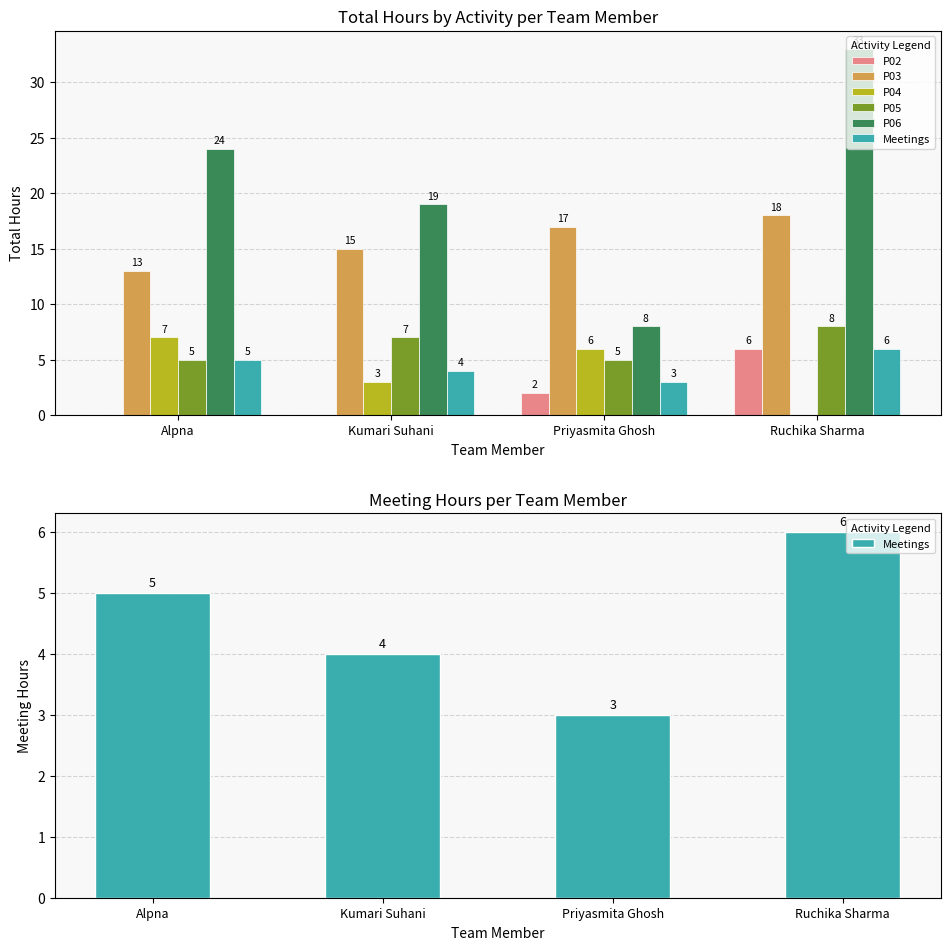

What is the label of the 2nd bar from the left?

Kumari Suhani